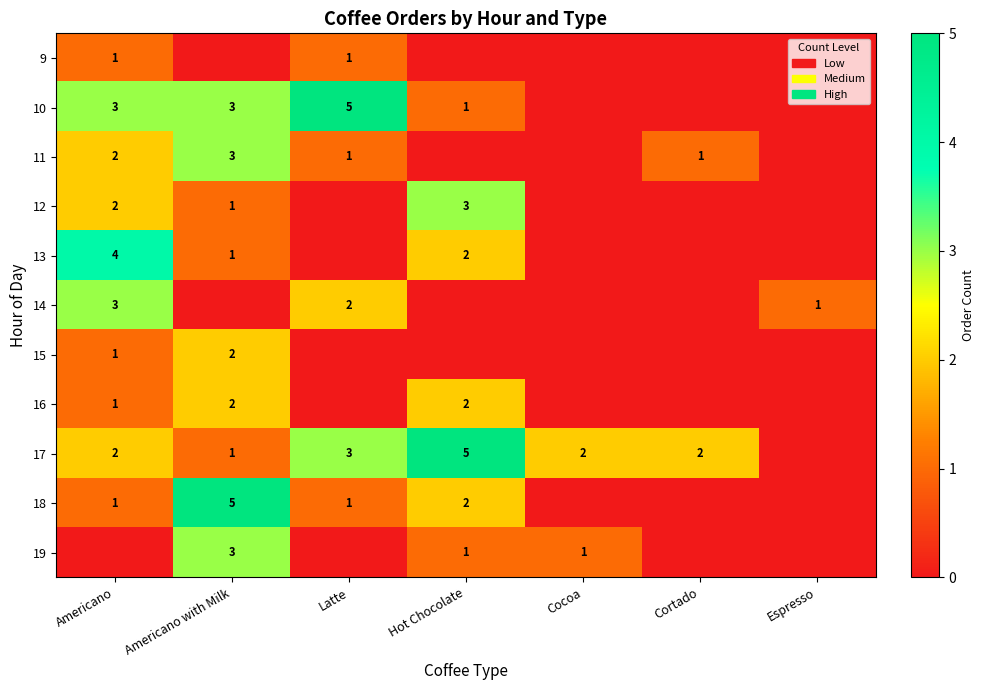

What is the difference between the 17 values at Cortado and Hot Chocolate?

3